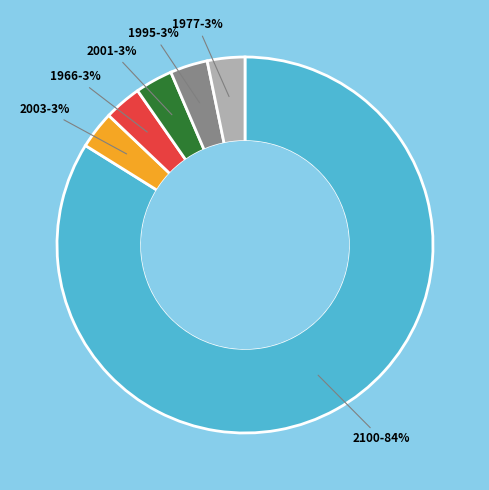

Is it true that 1977-3% is 3% of the pie?

True